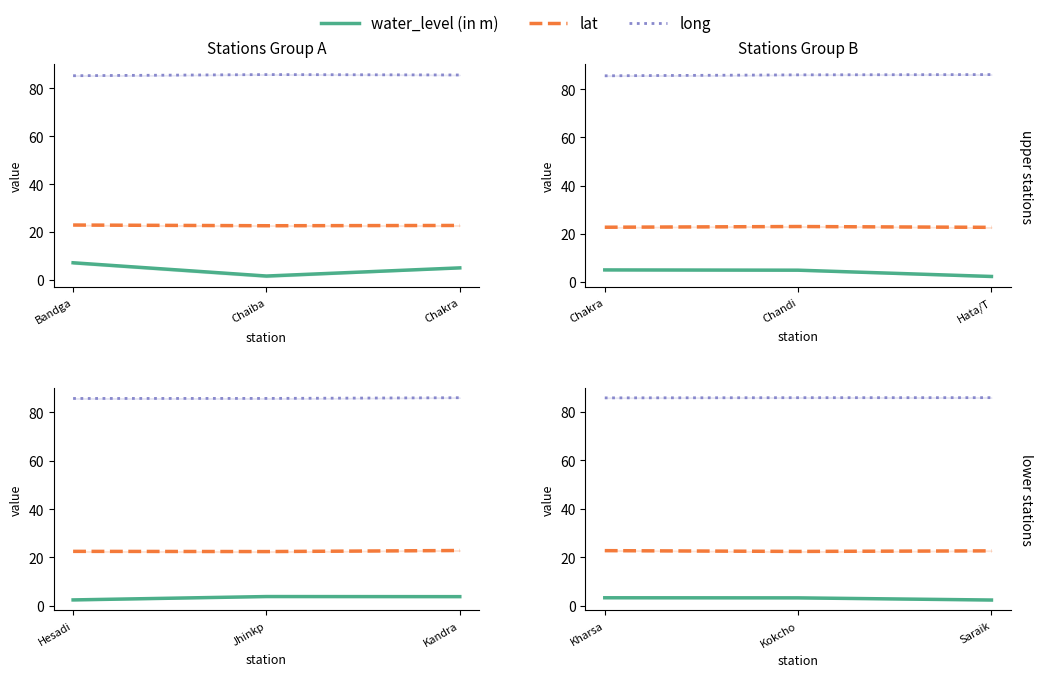

What is the value of the water_level (in m) point at the 1st from the left?

3.3